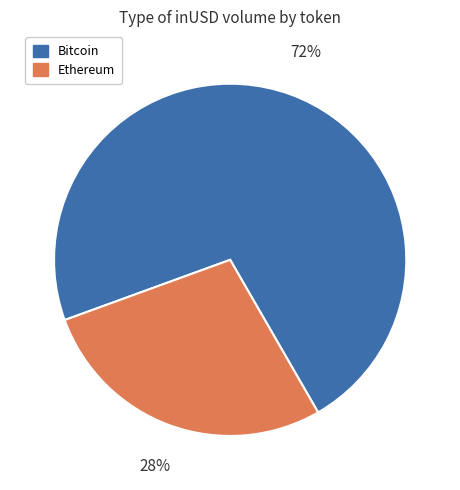

Does any single category account for the majority?

Yes